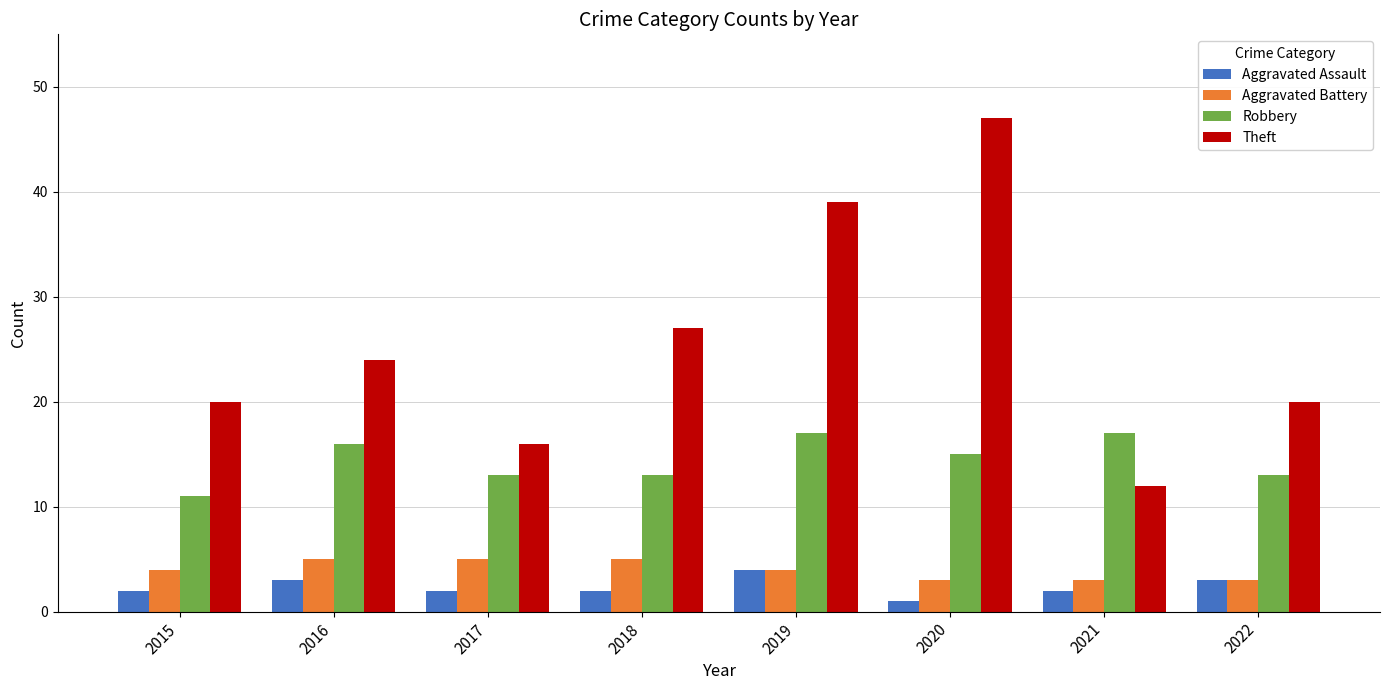

What is the value of the Robbery bar at the 8th from the left?

13